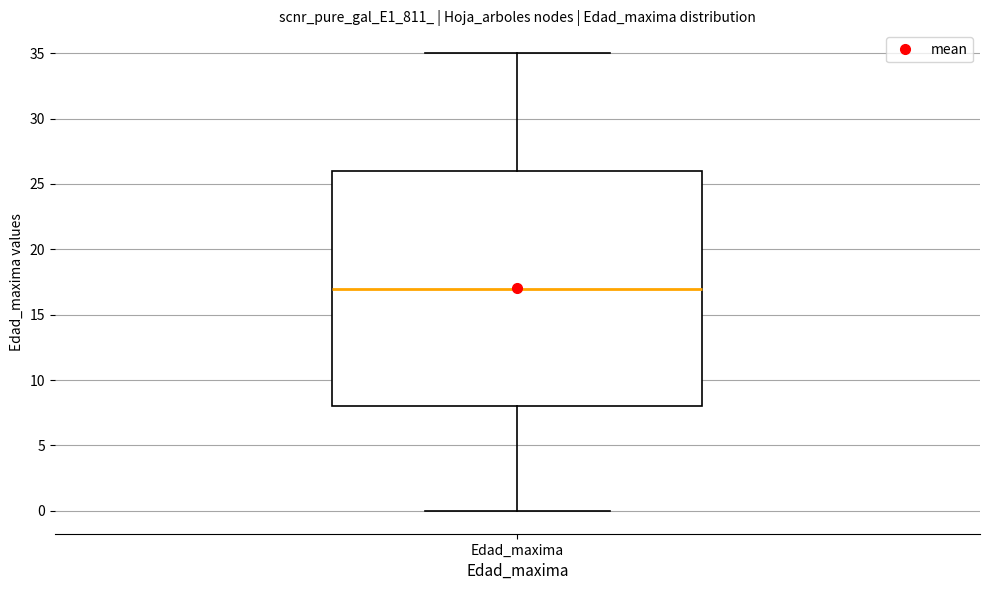

Read this box plot against the y-axis: the position of the median line, the range covered by the box, and the ends of both whiskers. The values are not printed on the chart, so give them approximately, as read against the axis.

median 17, box 8 to 26, whiskers 0 to 35